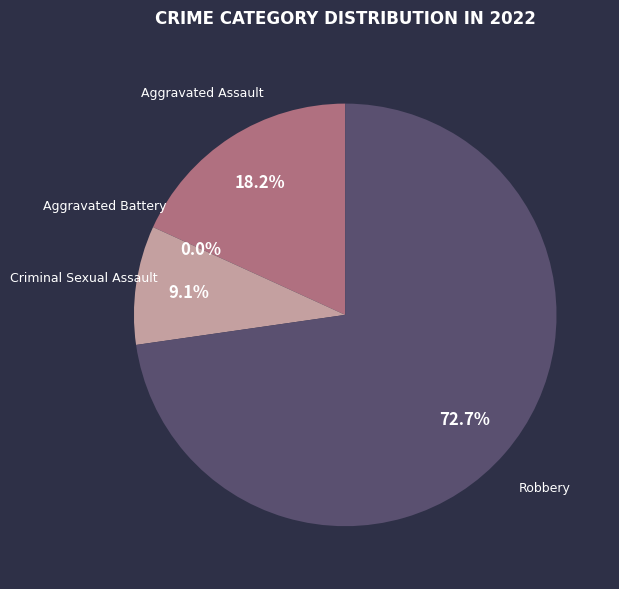

To the nearest percent, what is the combined percentage of Aggravated Assault and Robbery?

91%